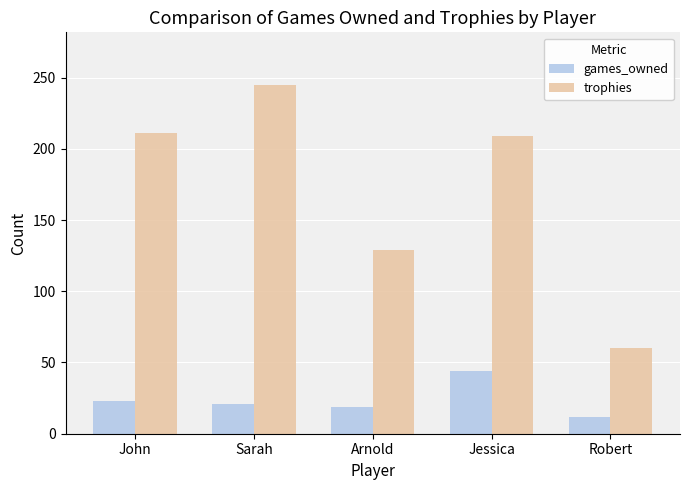

Is it true that trophies equals 245 at Sarah?

True